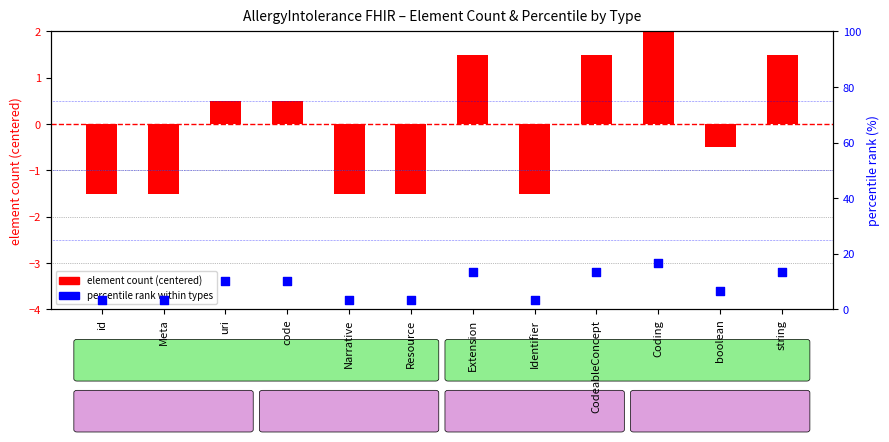

At how many categories does at least one series exceed 12?

4